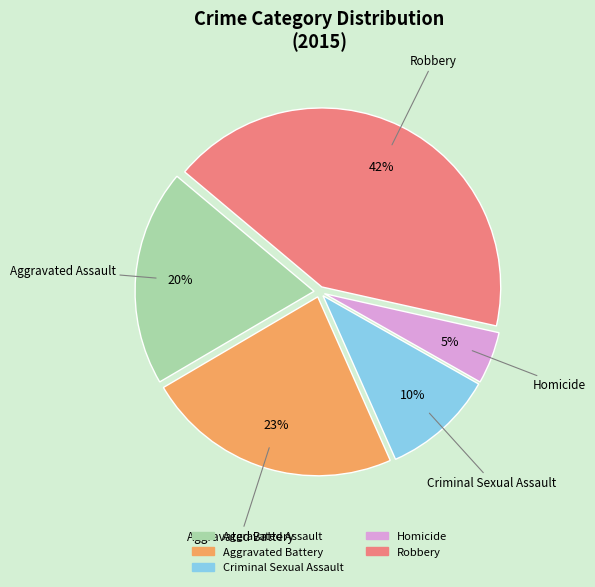

Approximately how many times larger is the value at Aggravated Battery compared to Robbery?

0.5